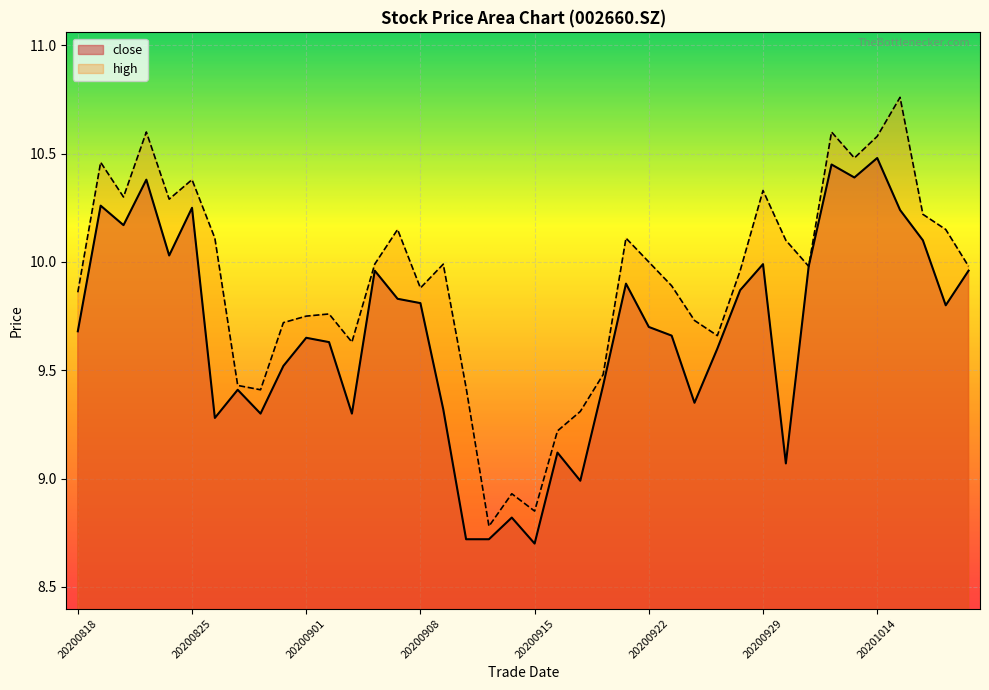

Where is the first local minimum for high?

20200820